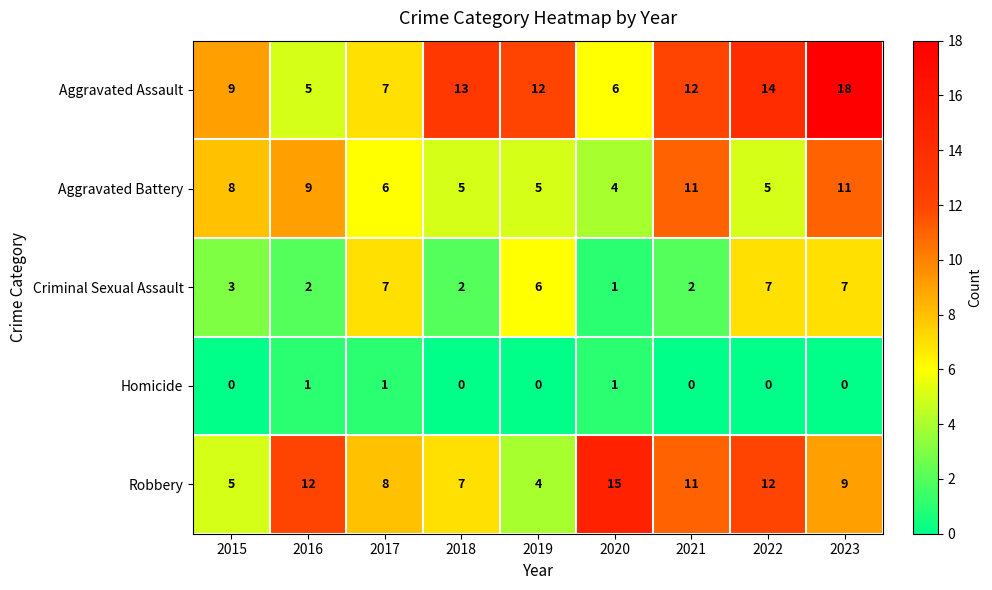

Count the number of data series in this chart.

5